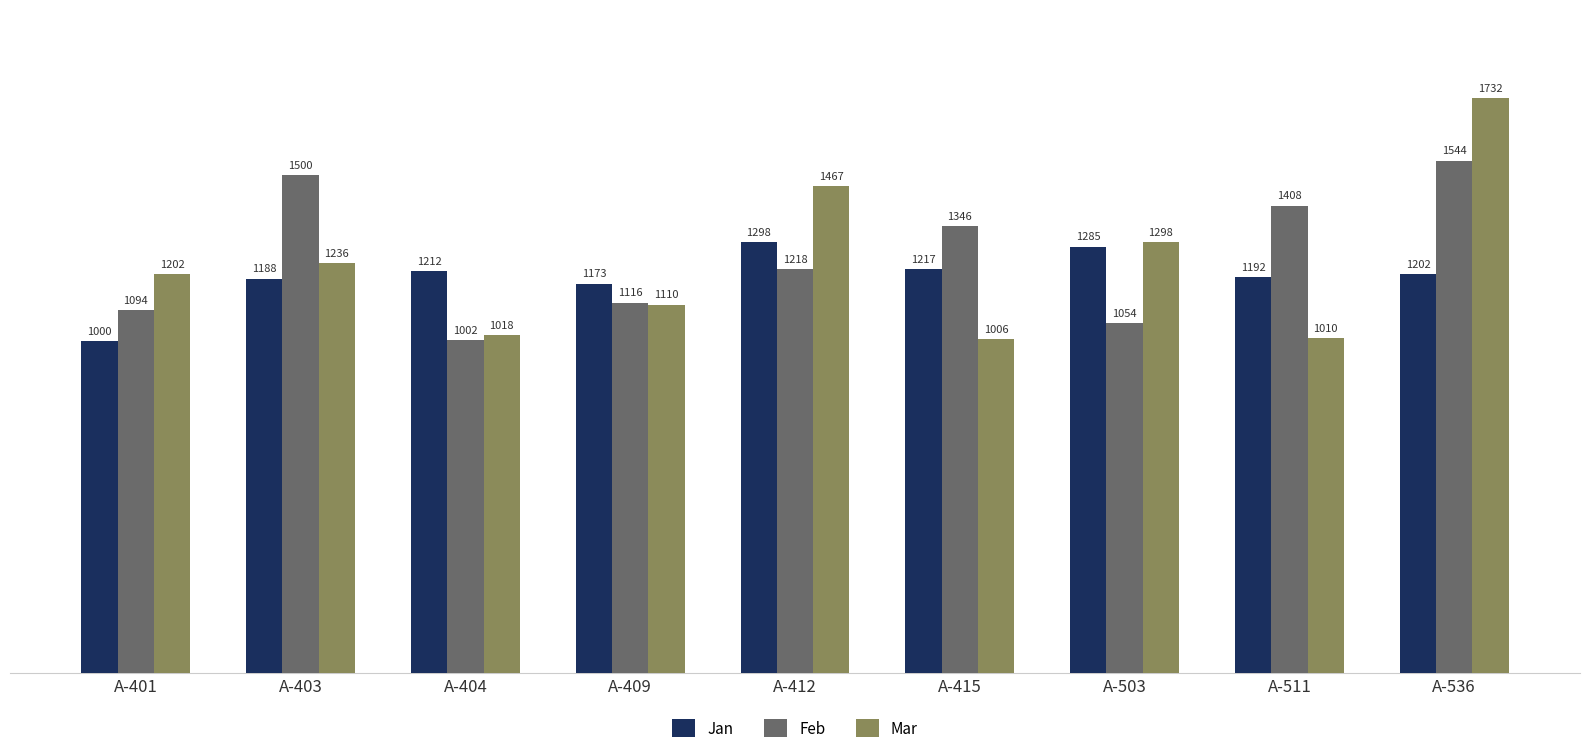

Reading right to left, transcribe all the data shown in this chart.

Jan: 1202	1192	1285	1217	1298	1173	1212	1188	1000
Feb: 1544	1408	1054	1346	1218	1116	1002	1500	1094
Mar: 1732	1010	1298	1006	1467	1110	1018	1236	1202